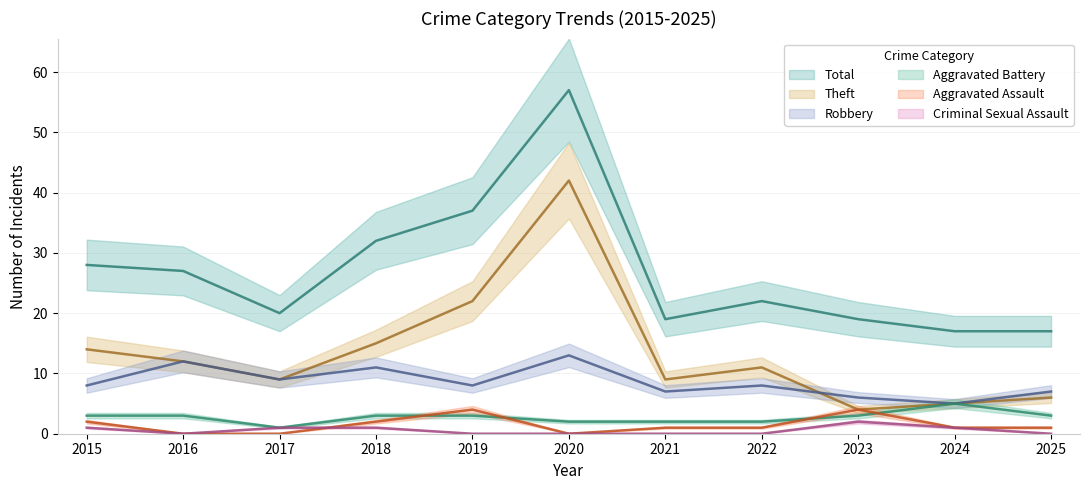

How many Criminal Sexual Assault values are between 0 and 1?

10